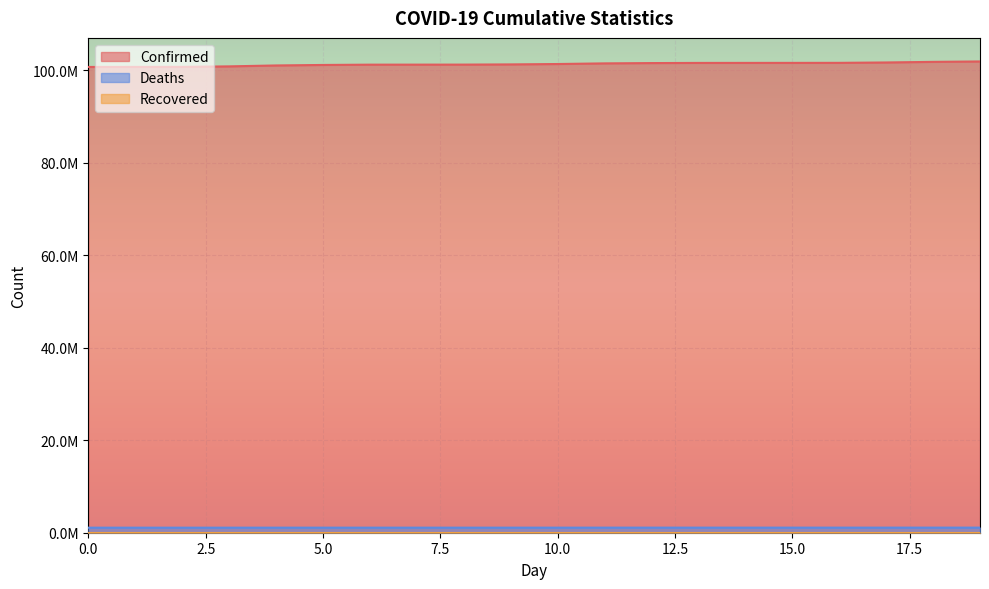

List the labels in order of Deaths value, smallest first.

0, 1, 2, 3, 4, 5, 6, 7, 8, 9, 10, 11, 12, 13, 14, 15, 16, 17, 18, 19